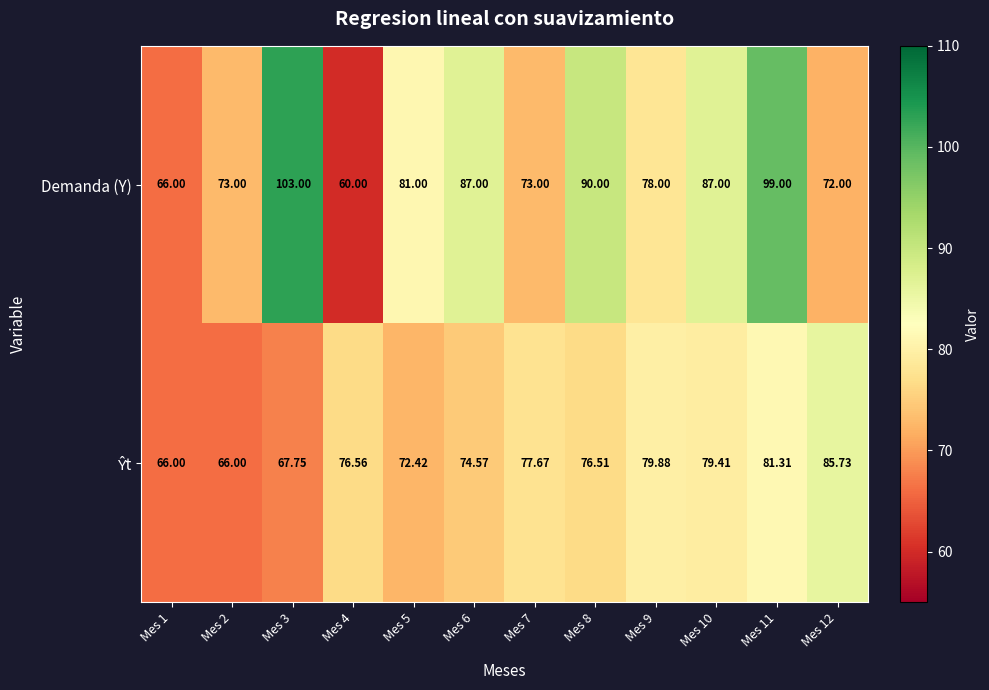

Which series has the widest spread of values?

Demanda (Y)